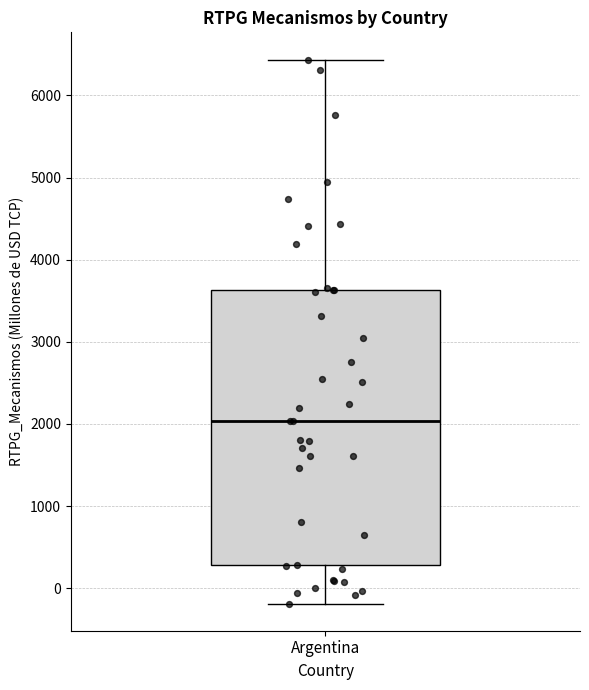

Transcribe this box plot: give where the median line is, the range the box spans, and where the two whiskers end, as read against the y-axis. The values are not printed on the chart, so give them approximately, as read against the axis.

median 2000, box 300 to 3600, whiskers -200 to 6400